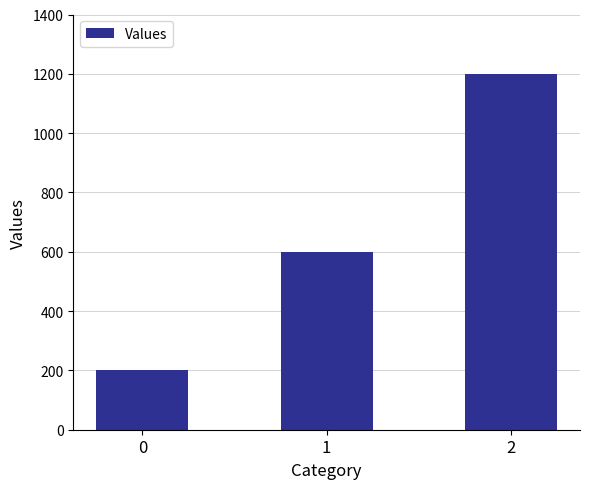

Between 1 and 0, which is larger?

1